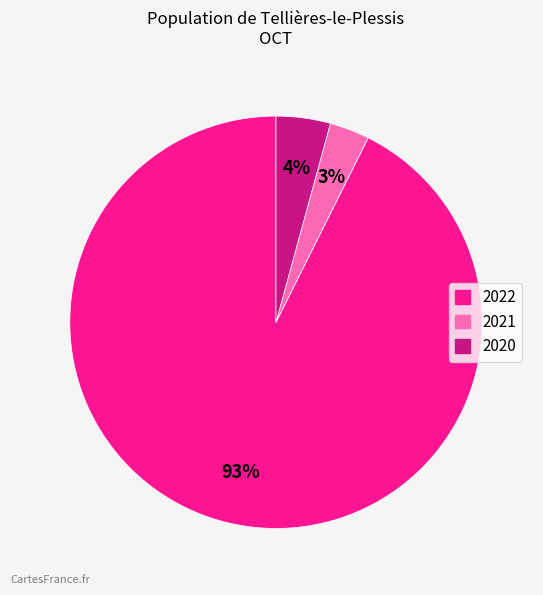

Is it true that 2021 is 3% of the pie?

True